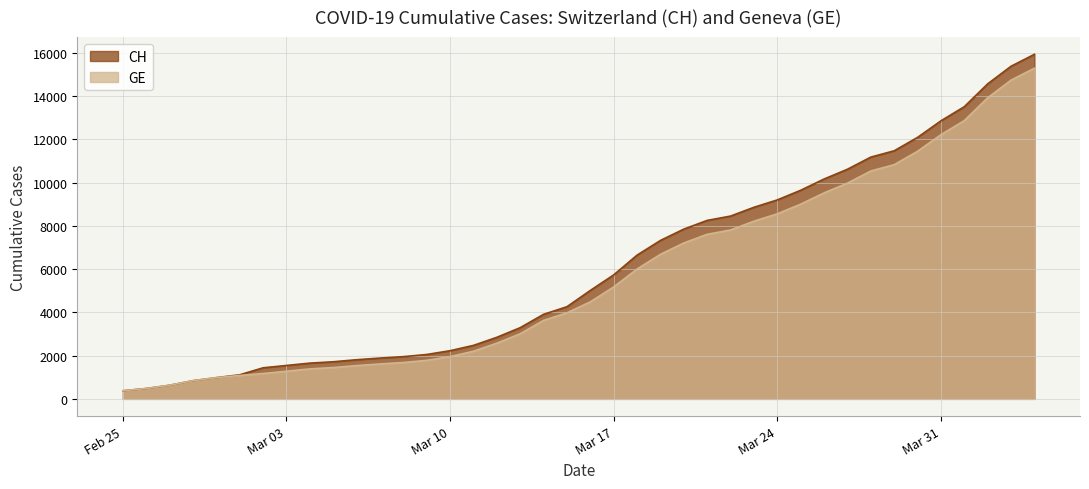

What is the greatest value displayed?

15926